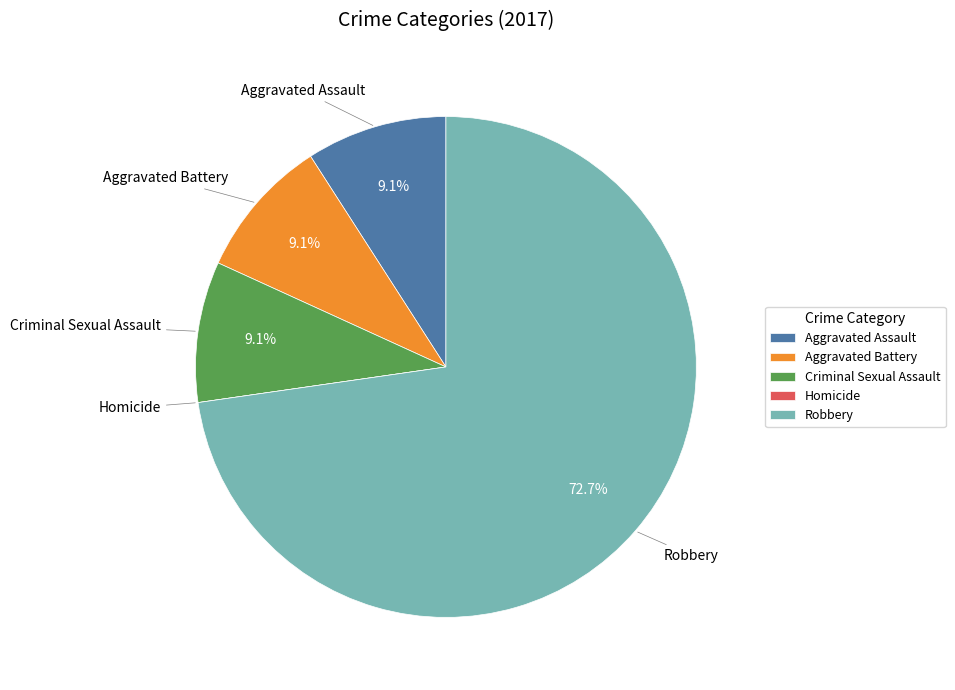

What is the majority slice?

Robbery